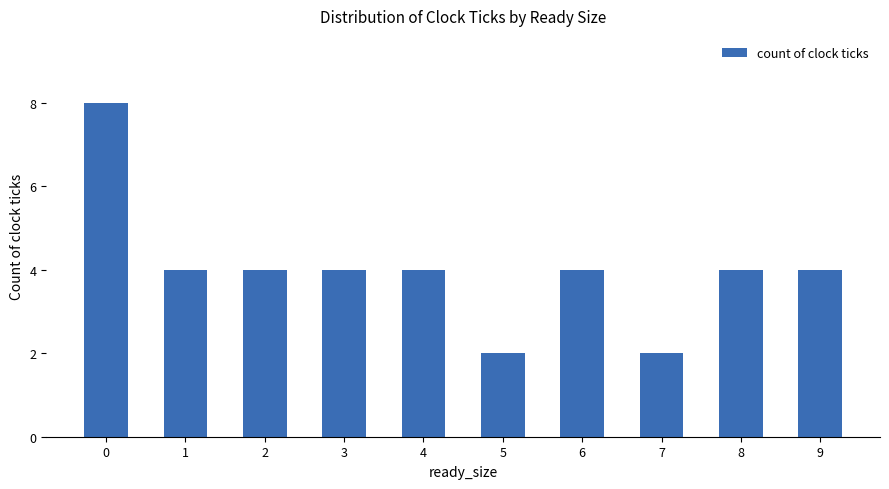

True or false: the data shows 4 at 9.

True